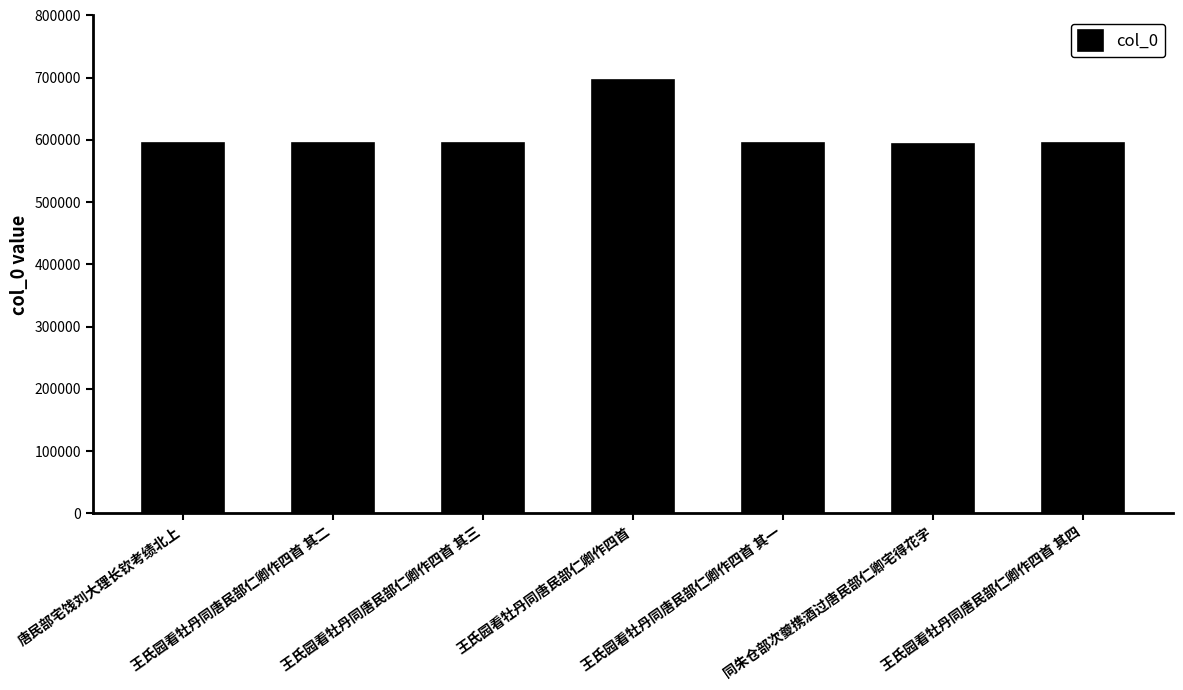

The value at 同朱仓部次夔携酒过唐民部仁卿宅得花字 is 594305. True or false?

True